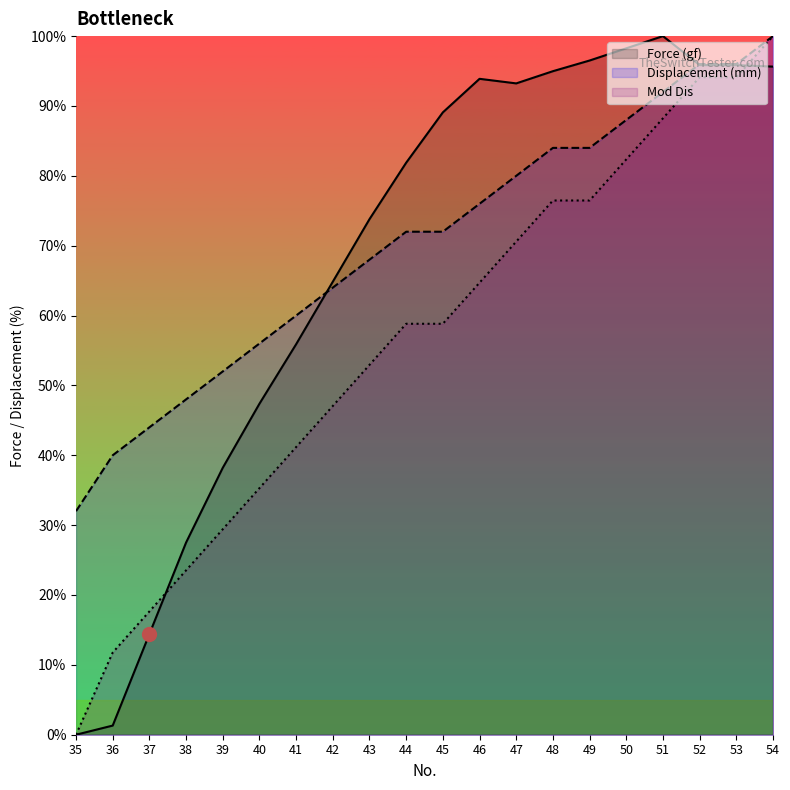

The Displacement (mm) series shows 76.0 at 46. True or false?

True